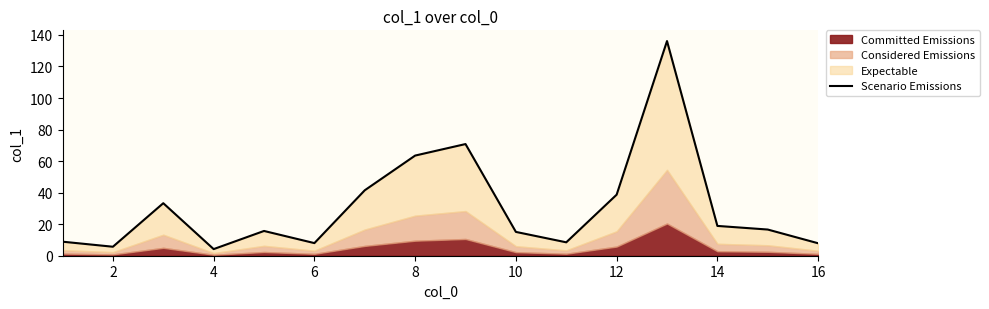

What is the change in value from 4 to 10?

+10.9